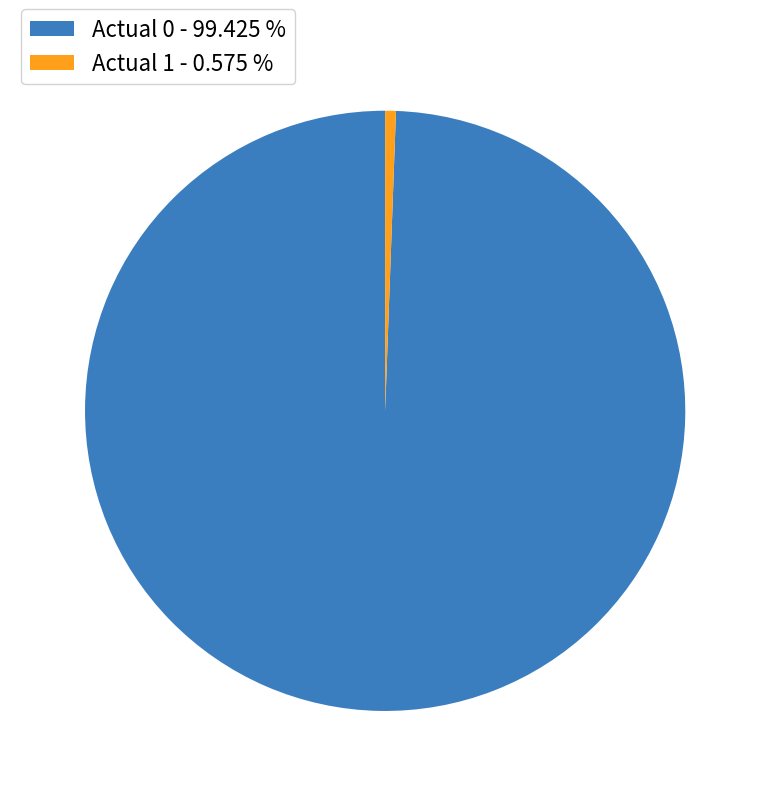

Is Actual 1 the majority of the pie?

No